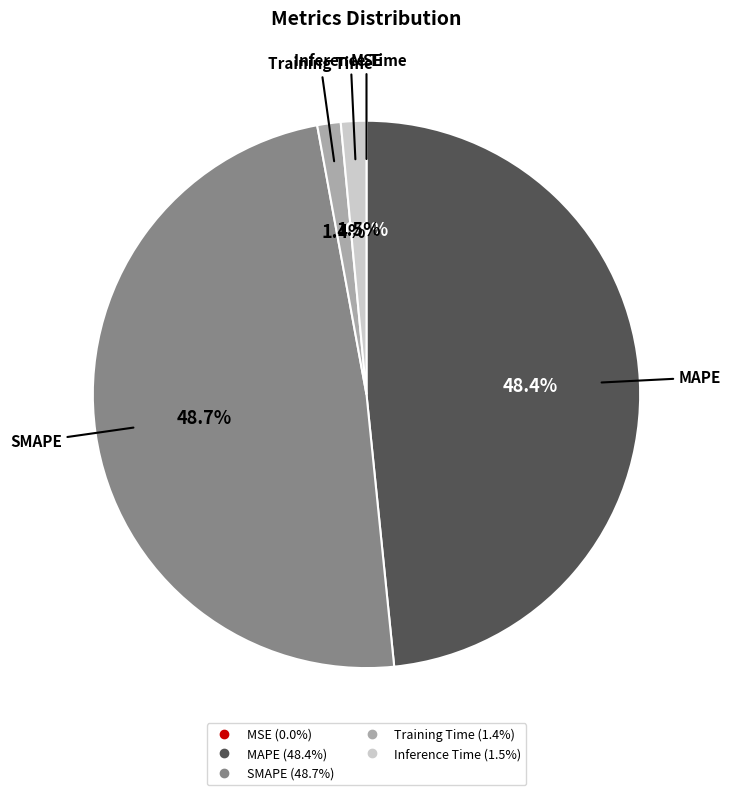

What percentage do Training Time and Inference Time together represent?

2.9%